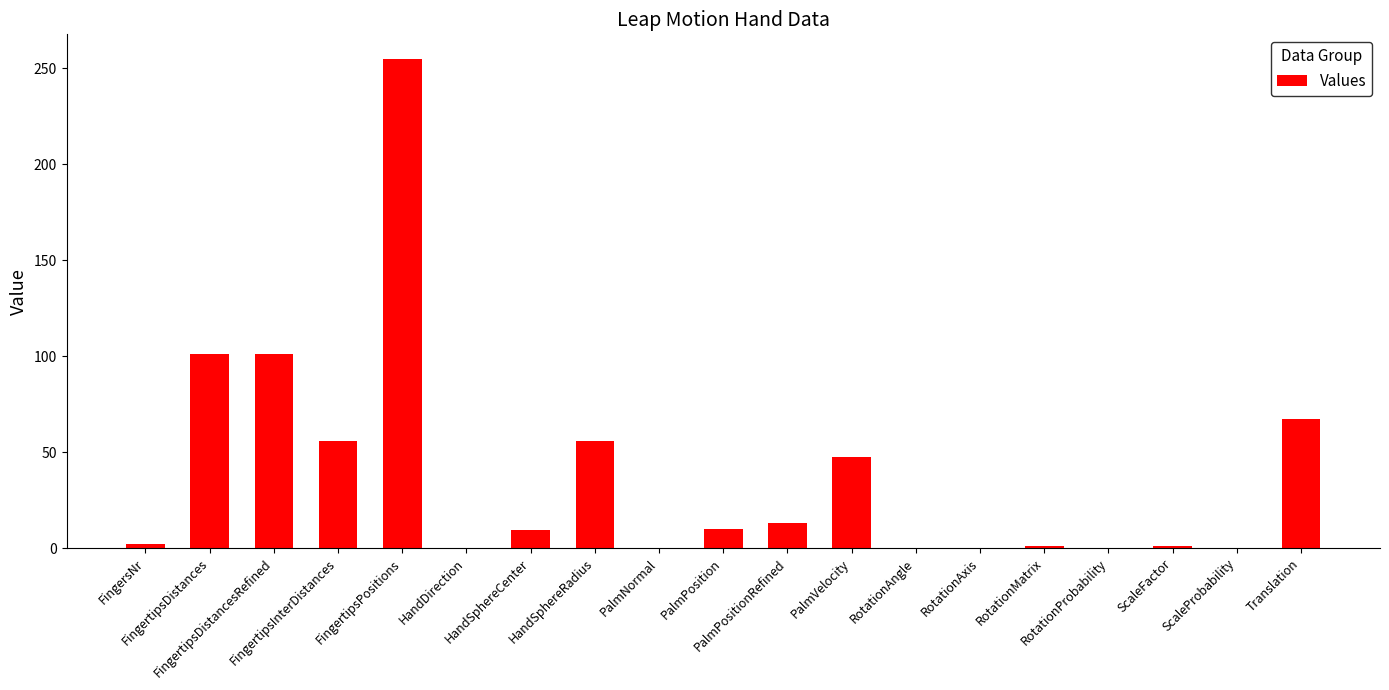

How many values exceed 9?

10